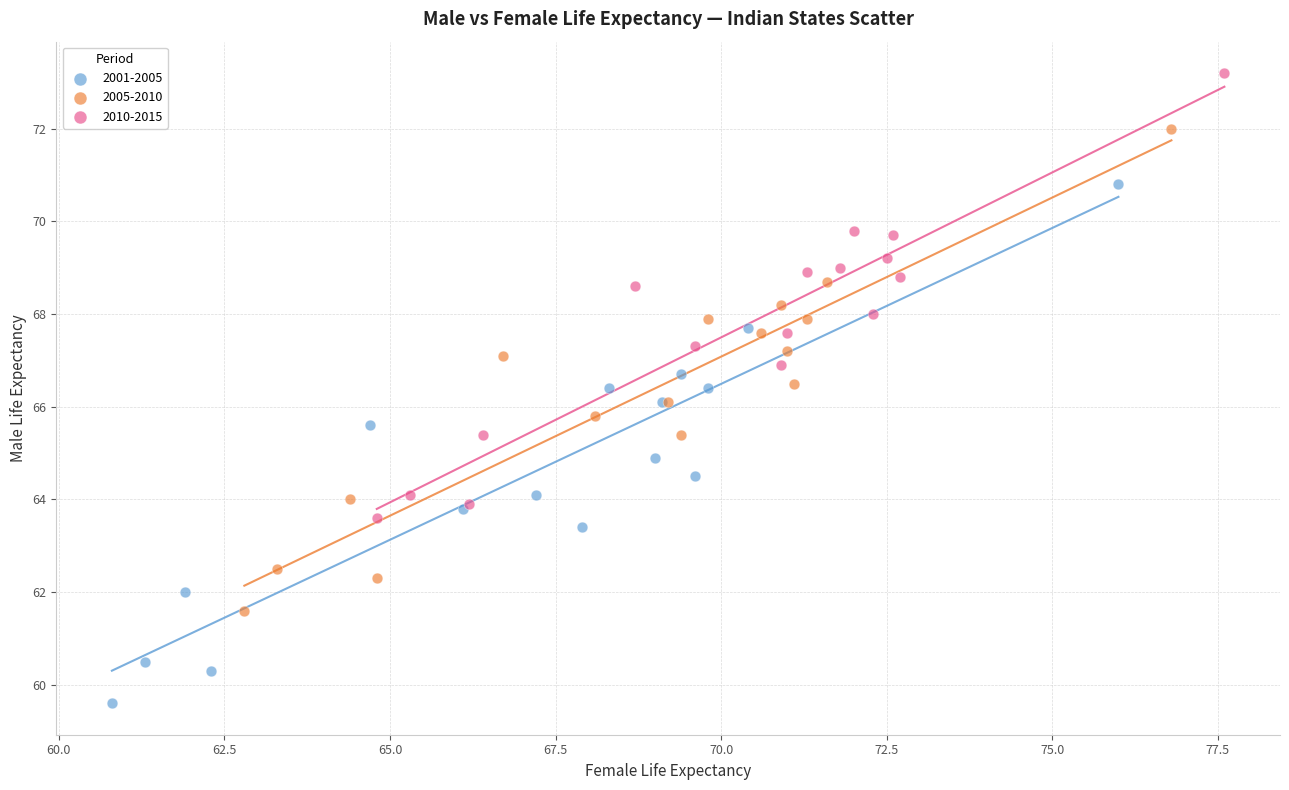

Which series has the widest spread of Y values?

2001-2005